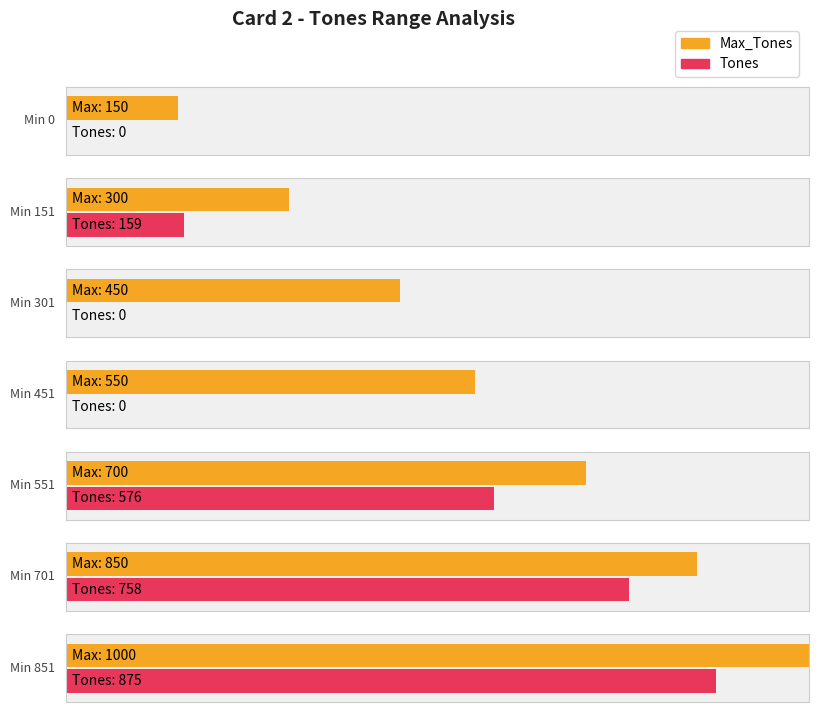

How many bars are there in each group?

2